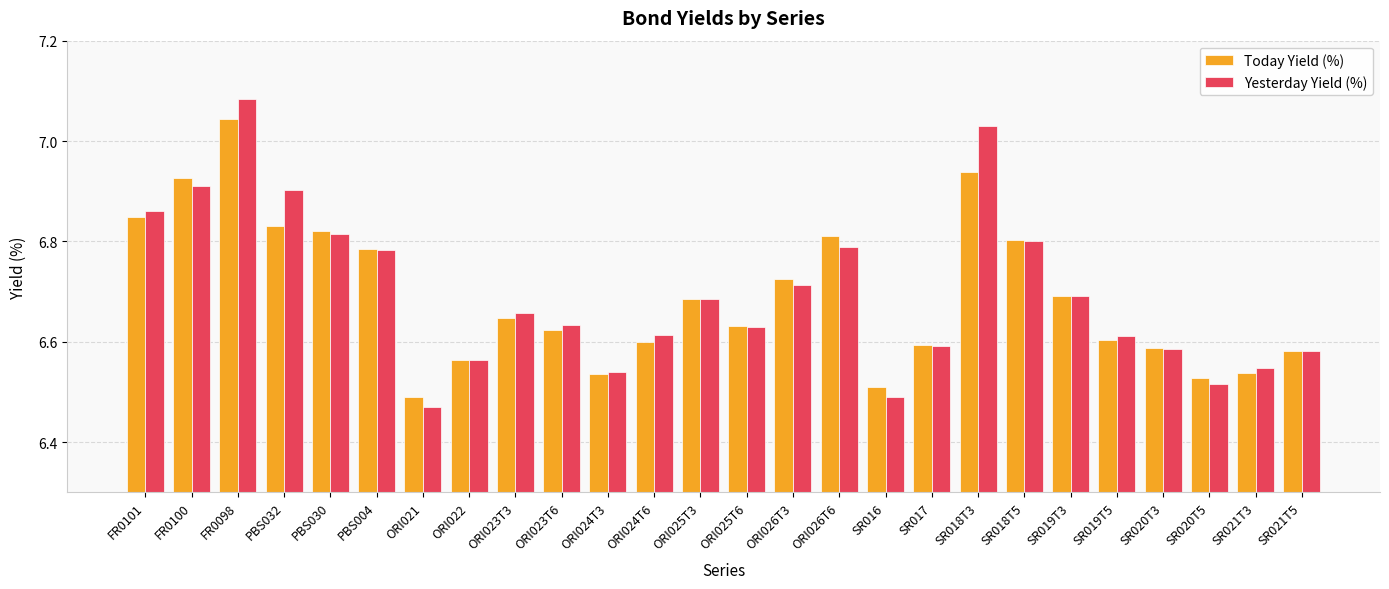

What is the difference between the maximum and minimum values in the Today Yield (%) series?

0.6